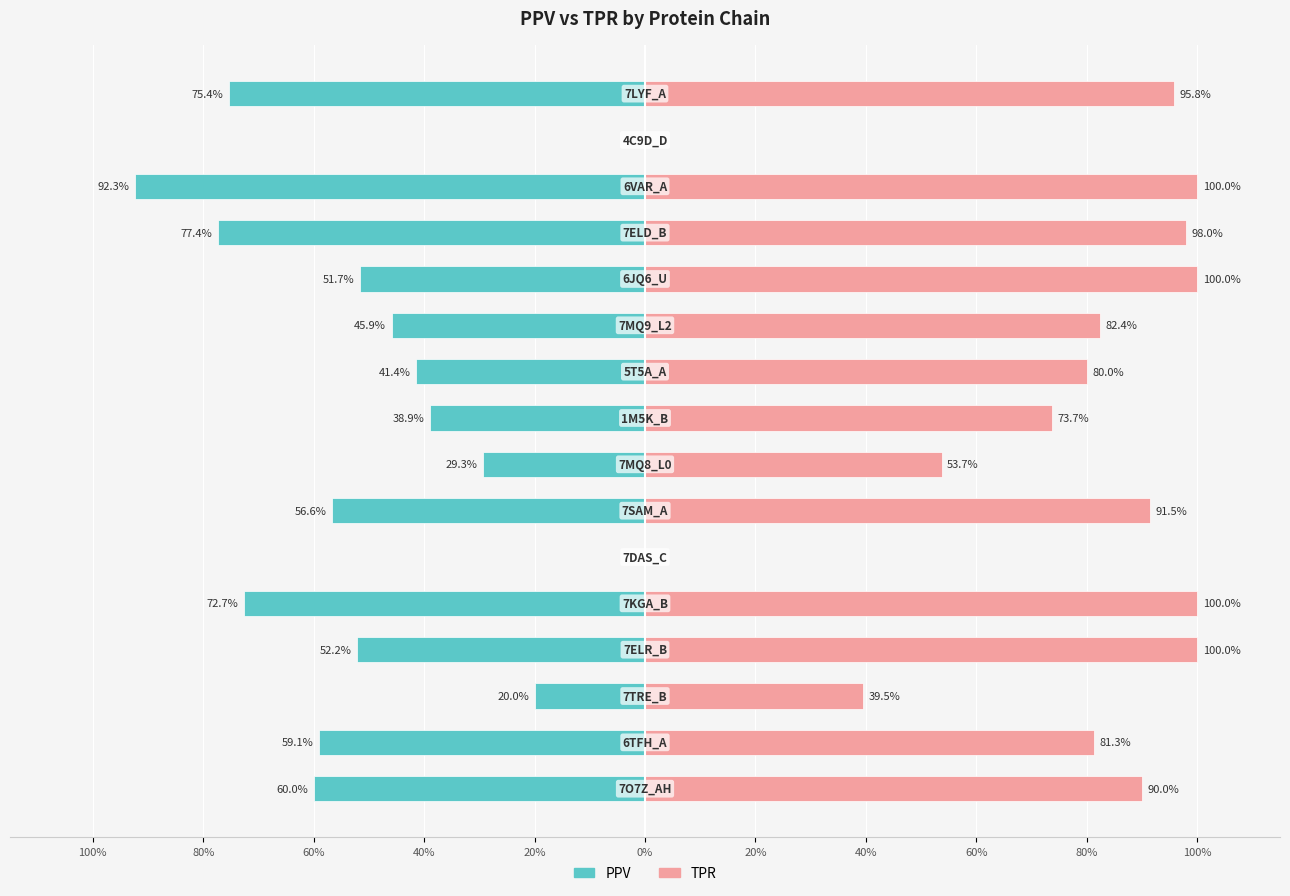

How many bars are there in total?

32